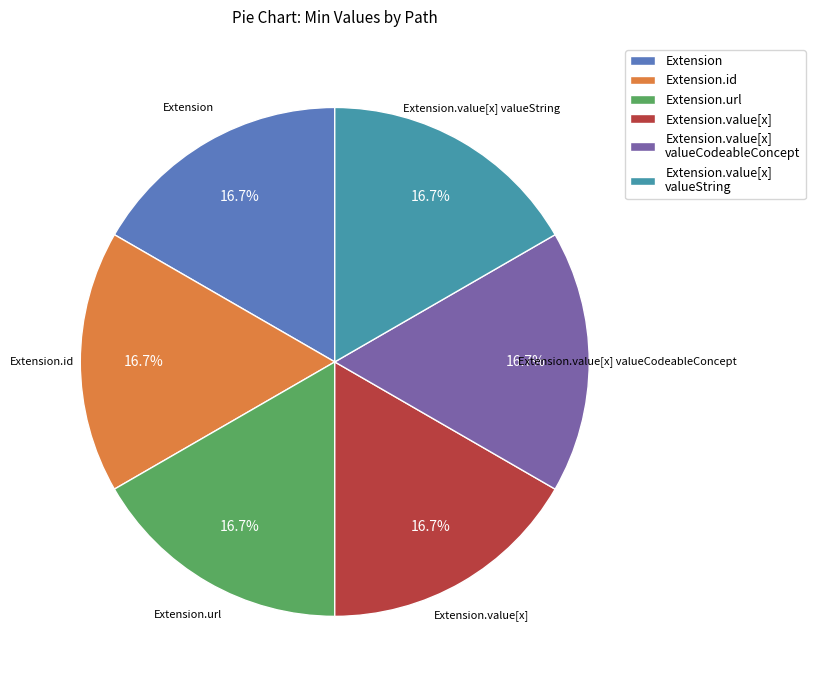

Does any single category account for the majority?

No